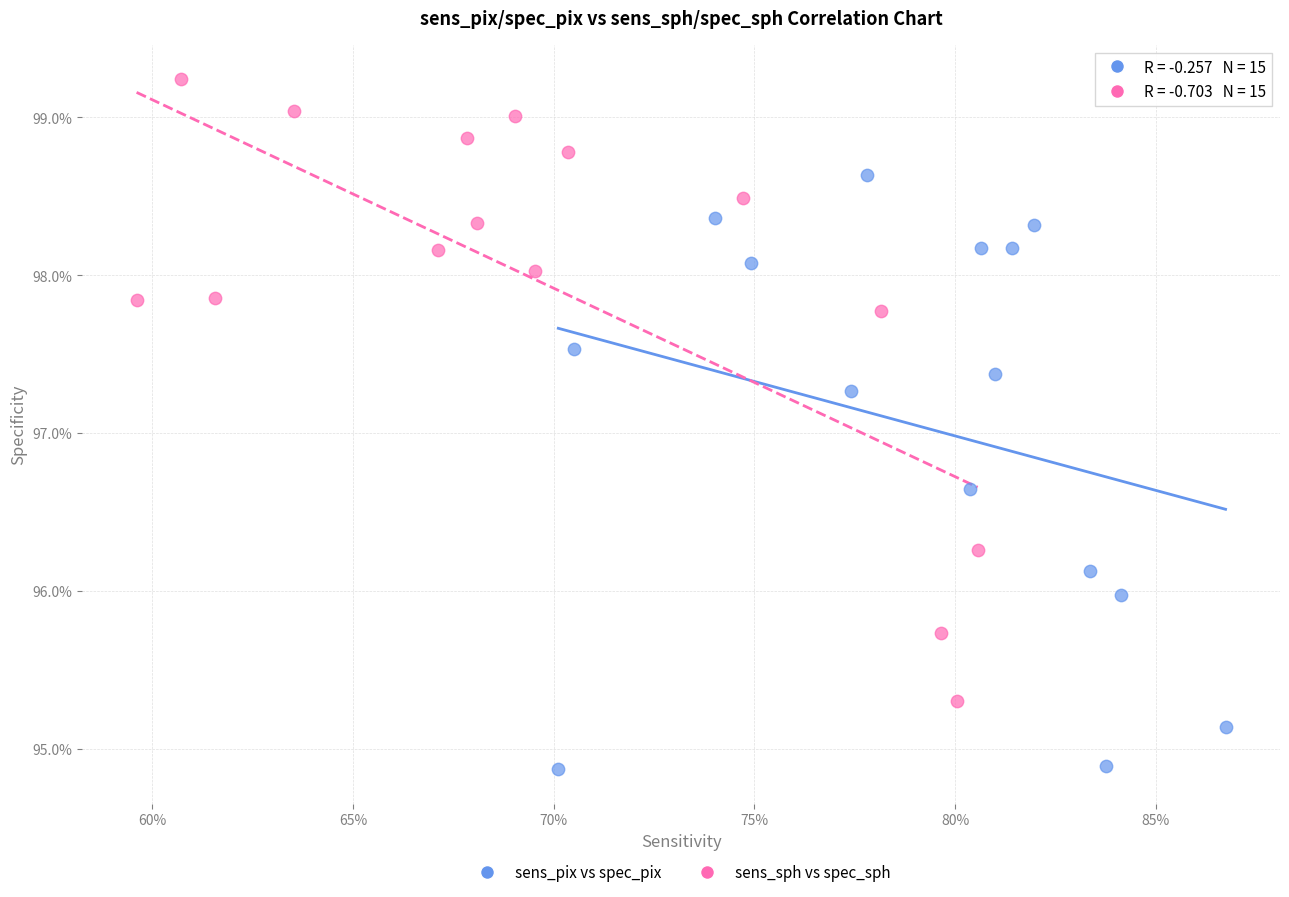

Which series reaches the maximum Y coordinate?

sens_sph vs spec_sph